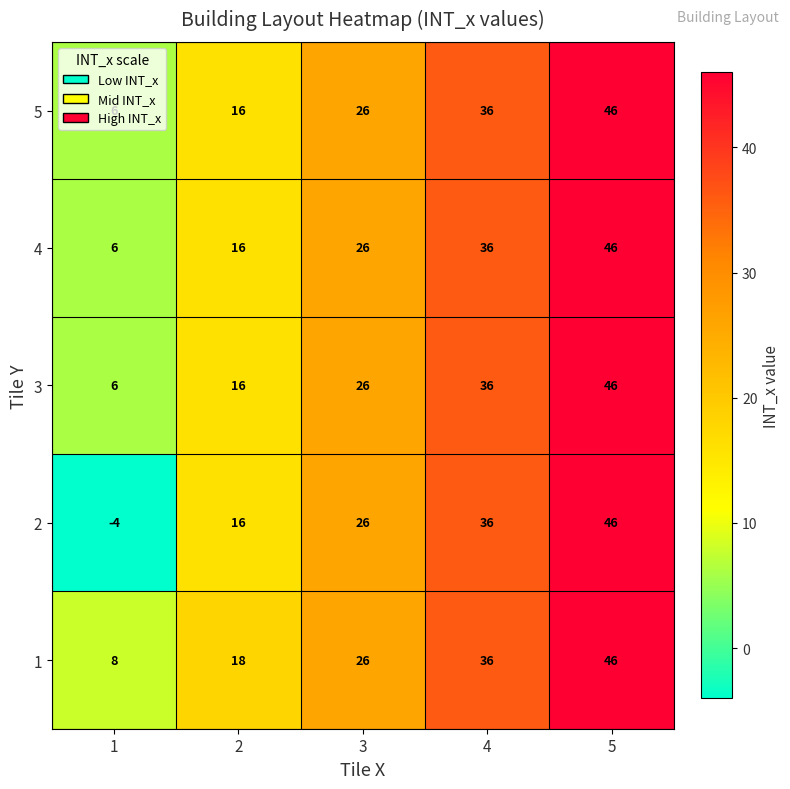

Which series has the widest spread of values?

2